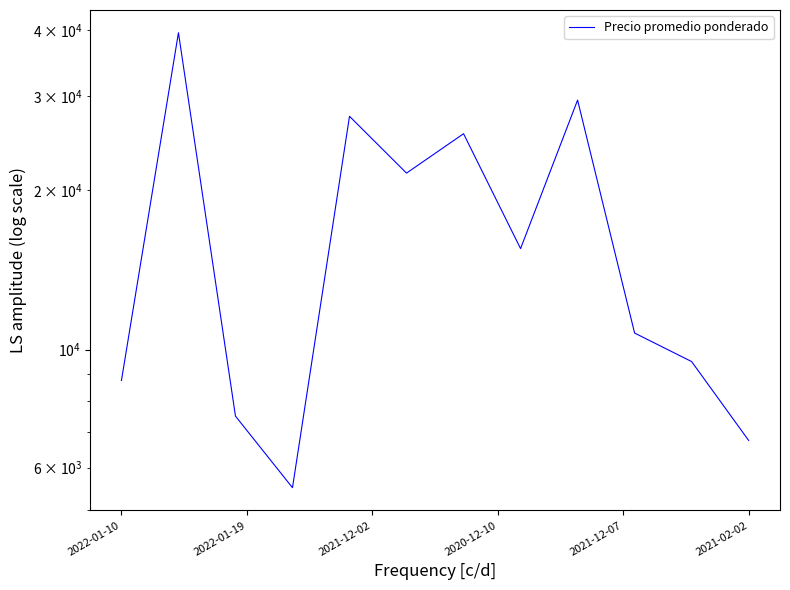

What is the change in value from 2021-12-07 to 8?

+2000